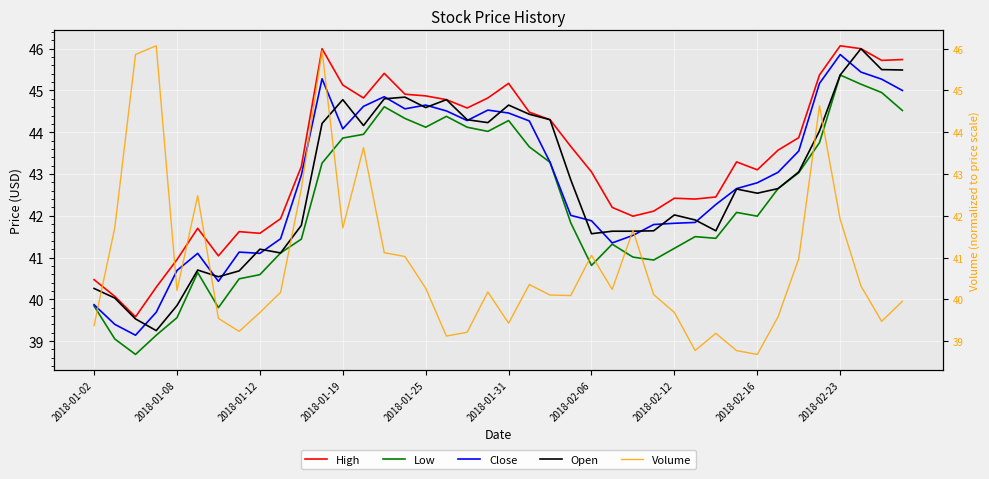

Is it true that Close equals 25.5 at 2018-02-23?

False